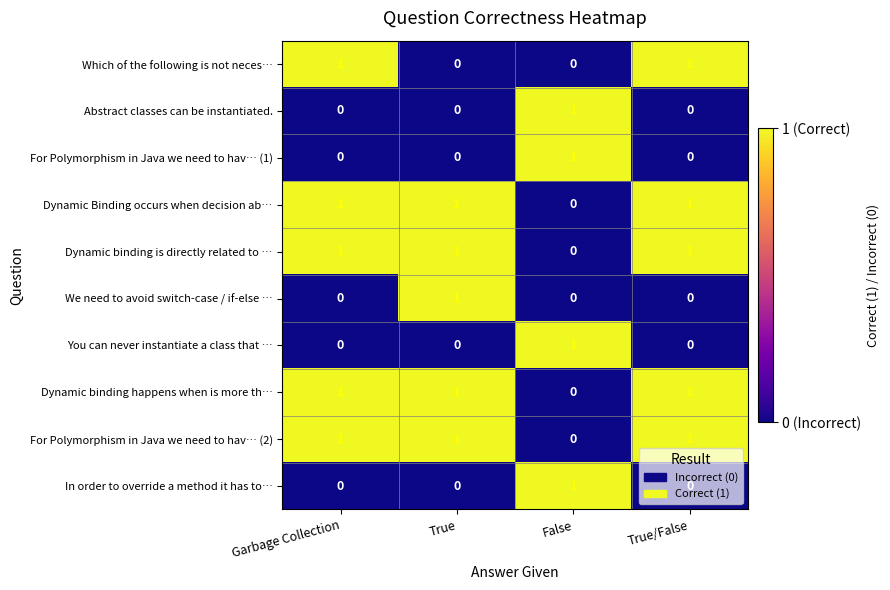

What is the sum of all Dynamic binding happens when is more th… values?

3